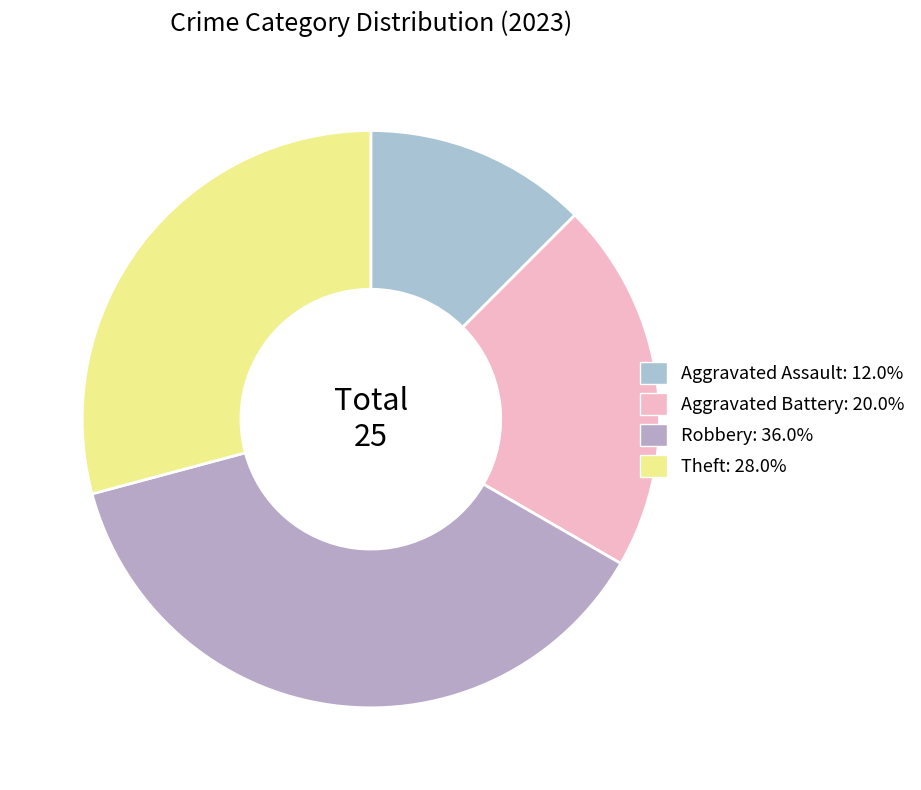

To the nearest percent, what is the difference between the Aggravated Assault and Robbery slice percentages?

25%